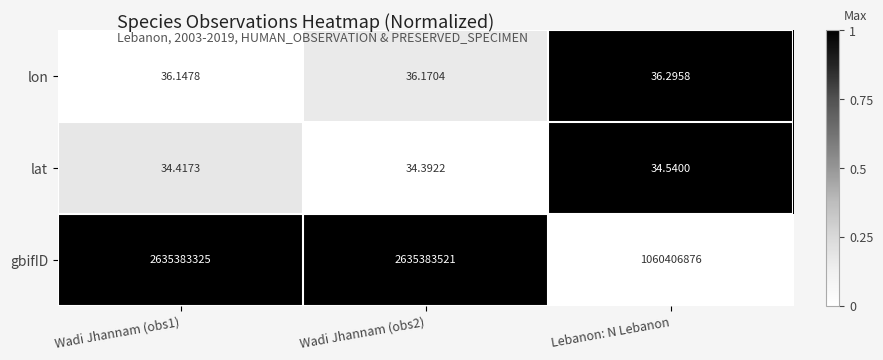

Between Wadi Jhannam (obs2) and Lebanon: N Lebanon, which series saw the biggest shift?

gbifID